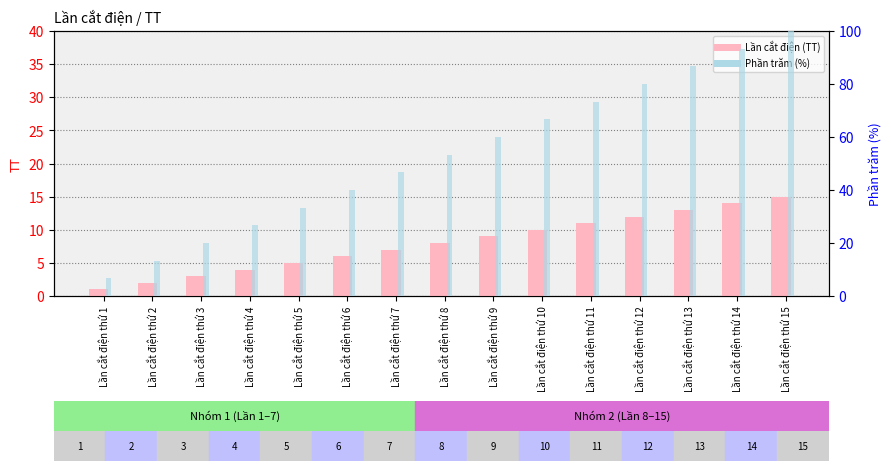

At which label does Lần cắt điện reach its peak?

Lần cắt điện thứ 15